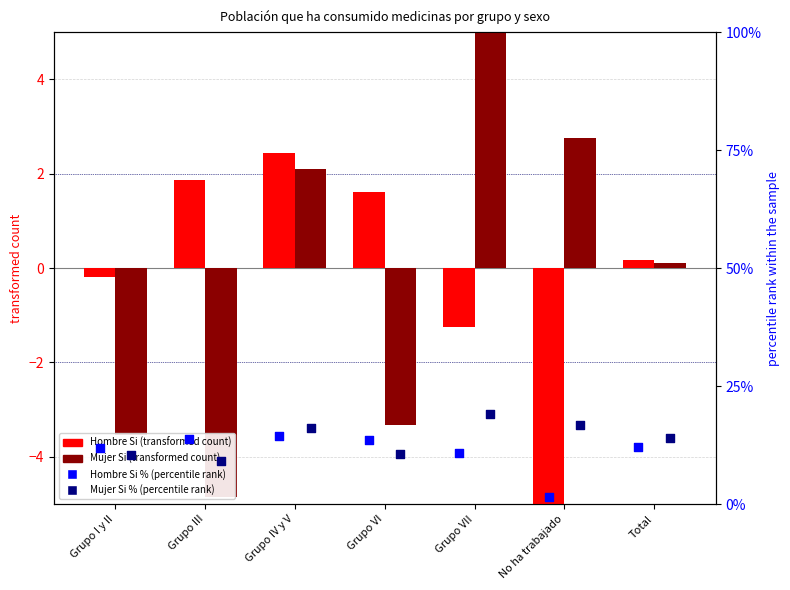

At which category is the sum across all series the highest?

Grupo IV y V